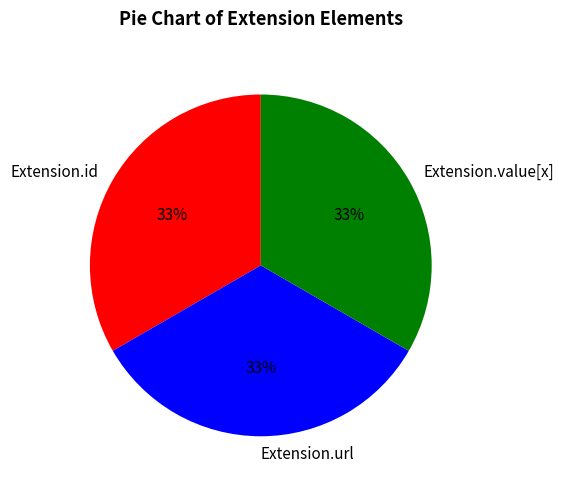

How many segments does this pie chart have?

3